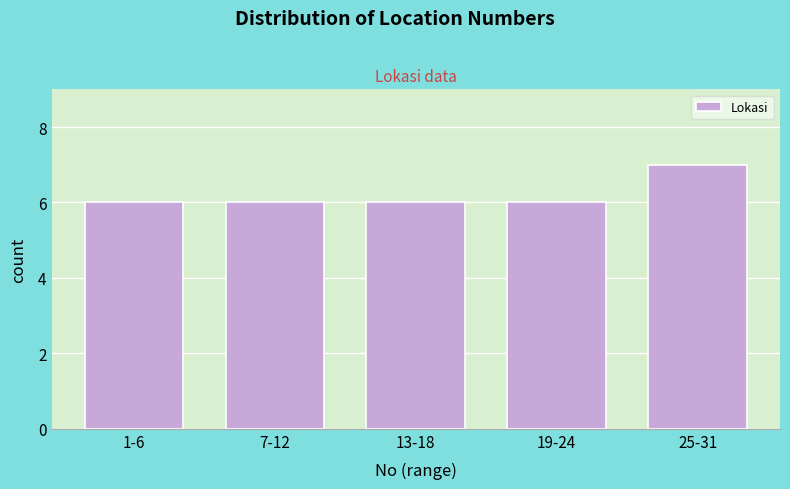

Reading left to right, what are all the values shown in this chart?

6	6	6	6	7